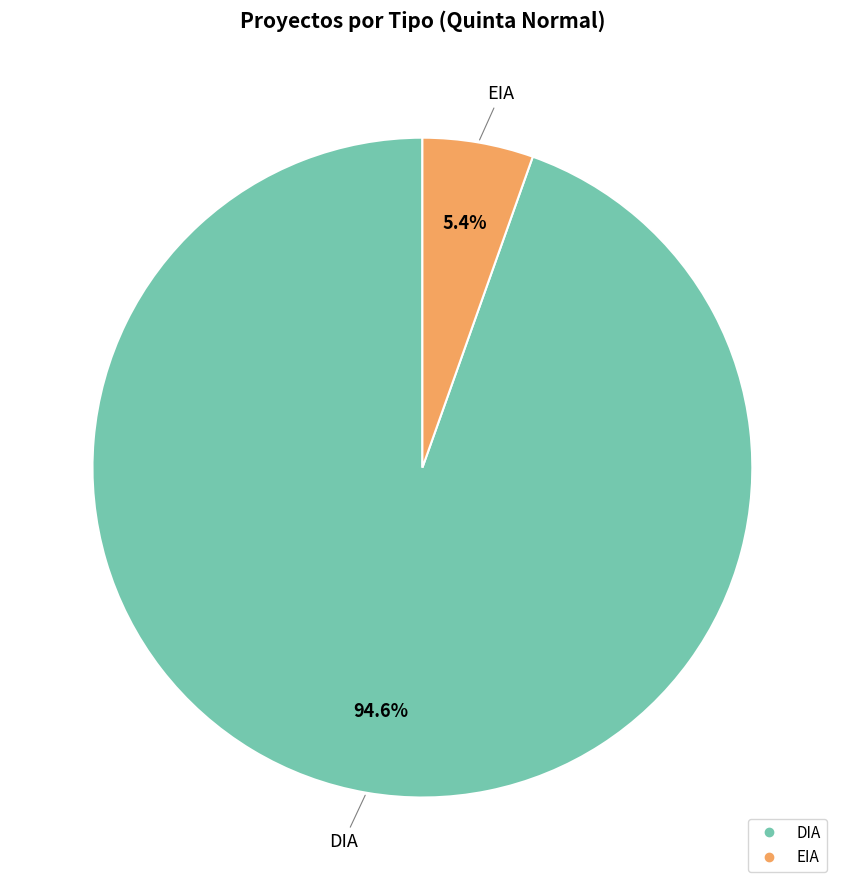

Combined, do DIA and EIA account for over 50%?

Yes